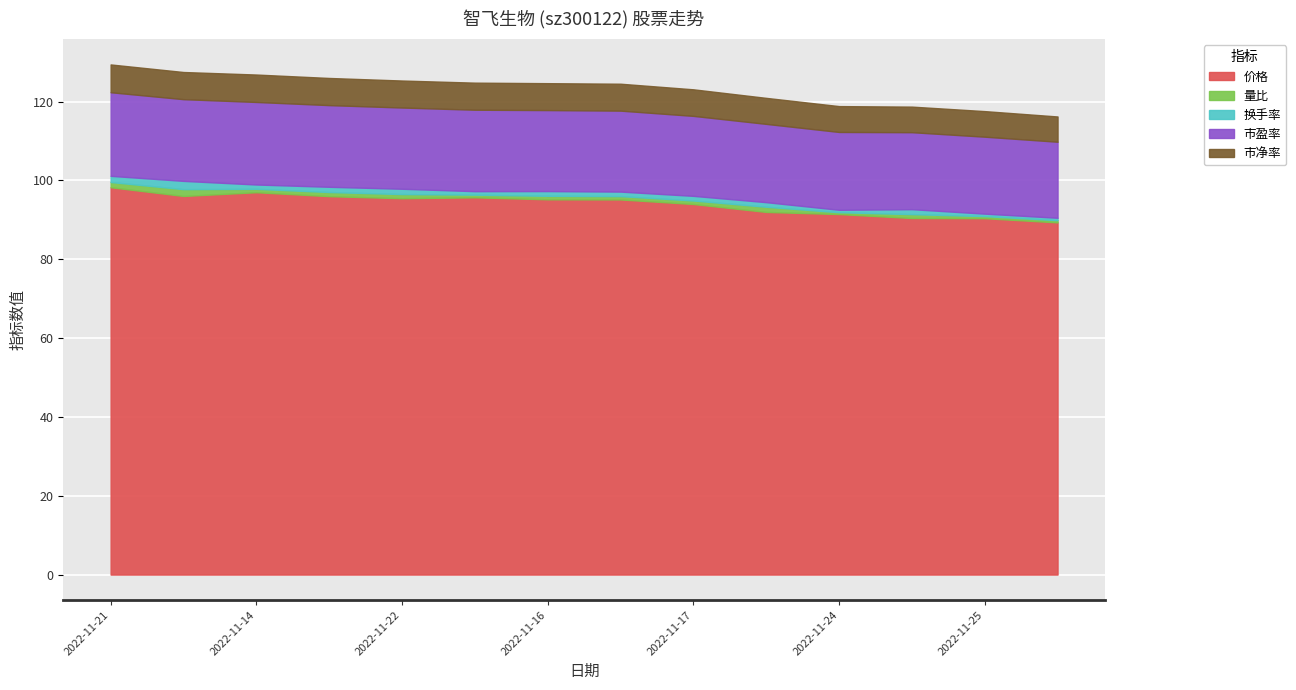

Rank the categories by 量比 value from highest to lowest.

2022-11-11, 2022-11-21, 2022-11-29, 2022-11-15, 2022-11-22, 2022-11-23, 2022-11-16, 2022-11-17, 2022-11-14, 2022-11-18, 2022-11-10, 2022-11-28, 2022-11-25, 2022-11-24